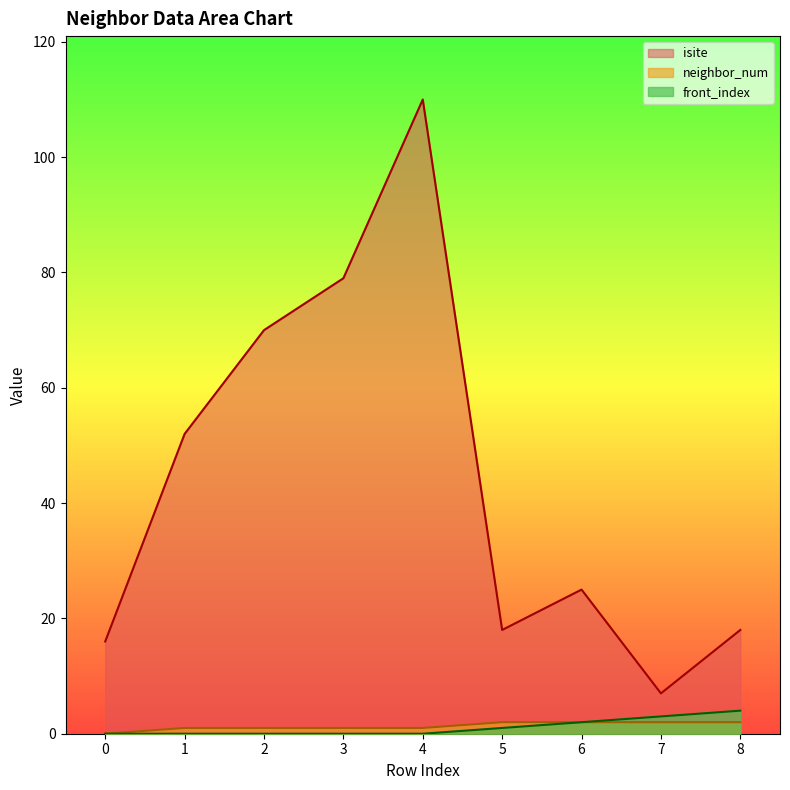

In isite, how many points are higher than both neighbors (excluding endpoints)?

2